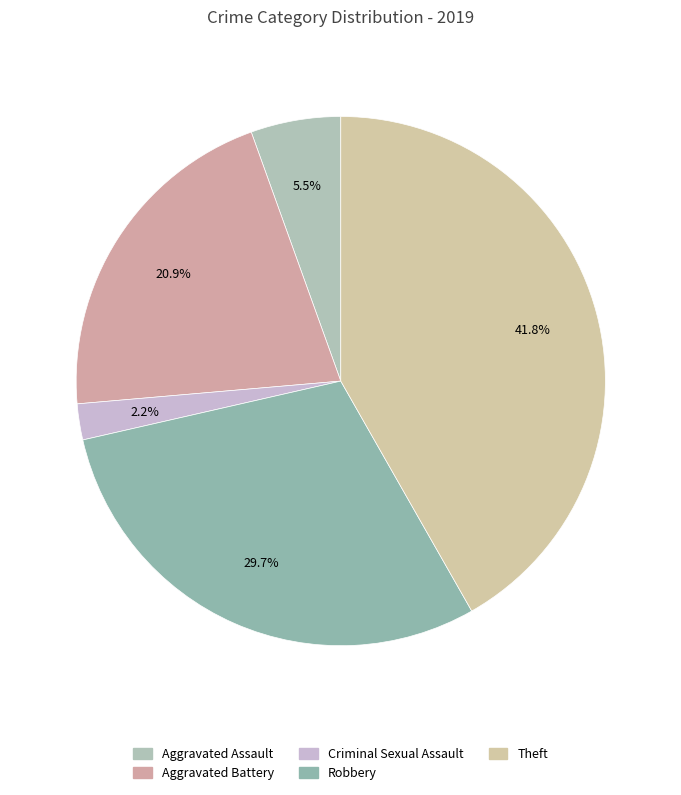

Is it true that Robbery is 30% of the pie?

True